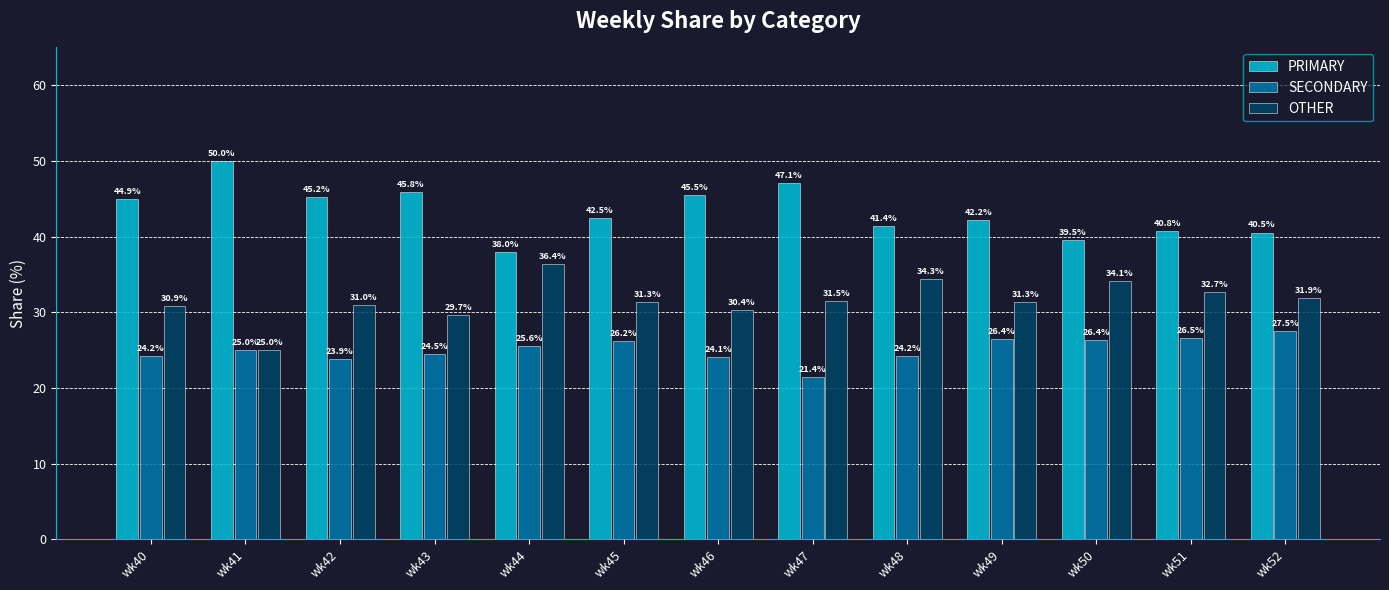

How many bars are there in total?

39